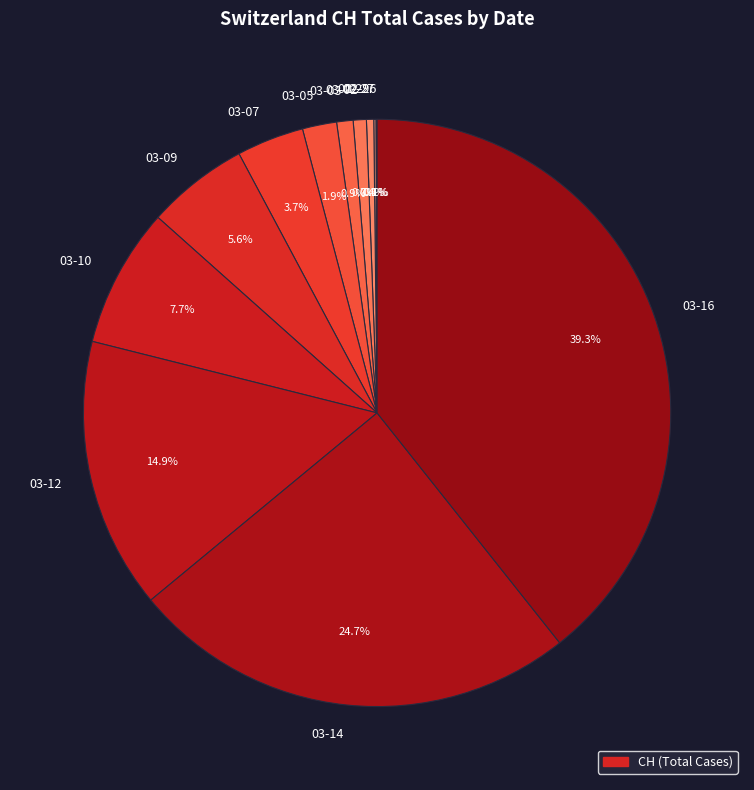

Is the sum of 03-02 and 03-14 greater than half?

No